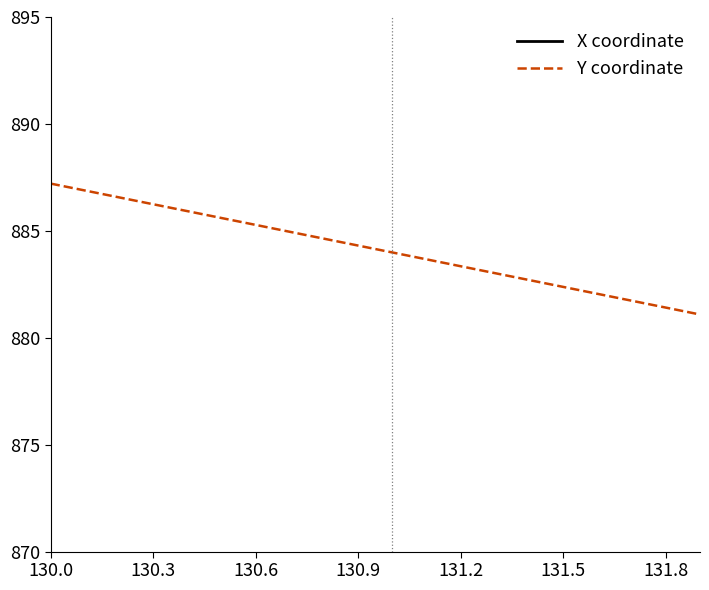

What are all the series names shown in the legend?

X coordinate, Y coordinate